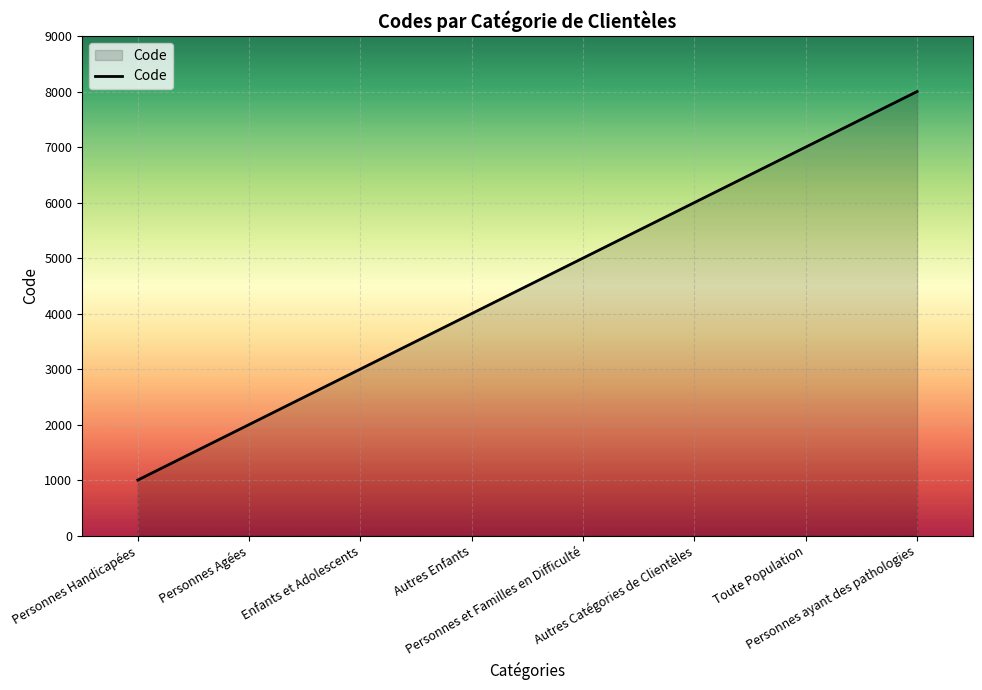

What is the smallest value displayed?

1000